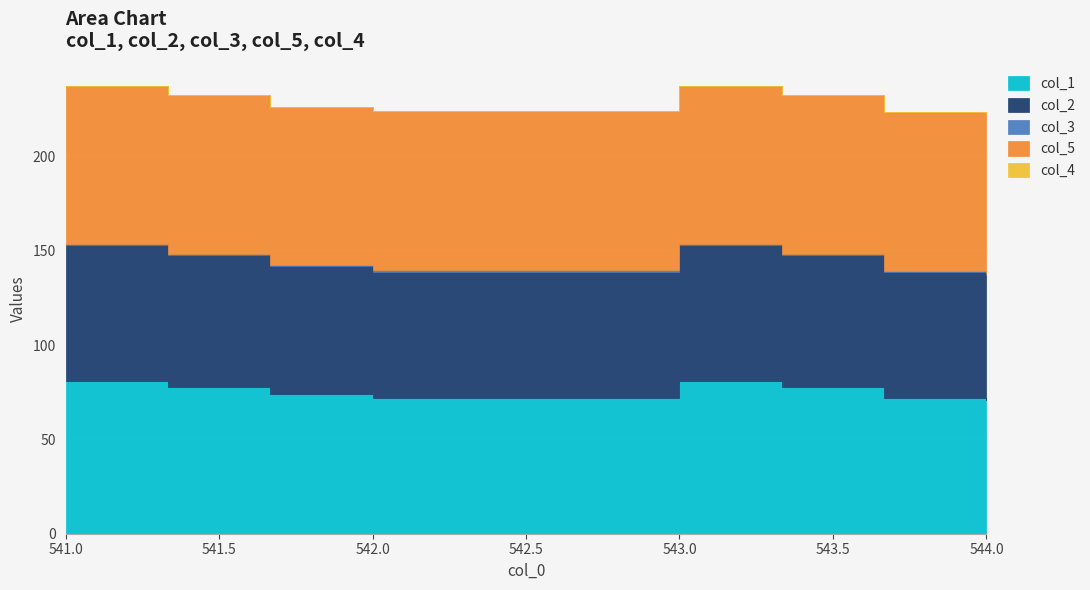

At 544.0, list the series in order from smallest to largest.

col_4, col_3, col_2, col_1, col_5